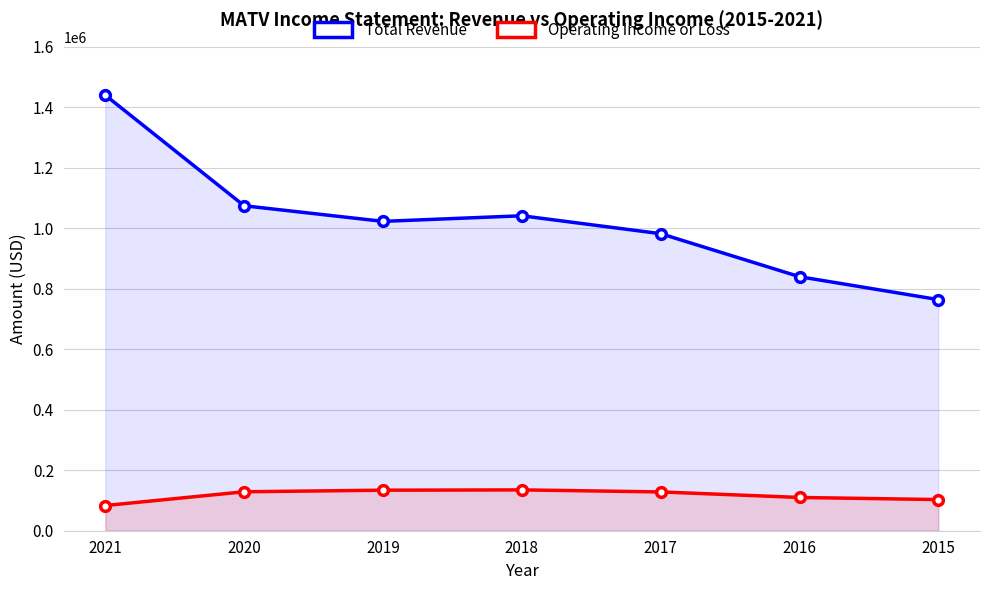

How many lines are shown in the chart?

2